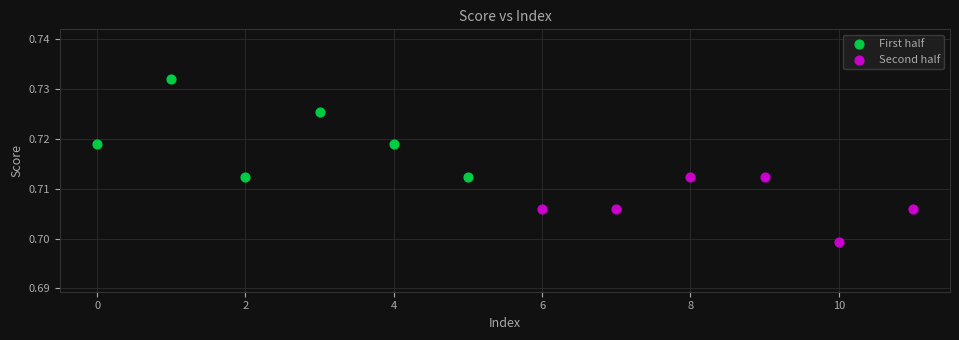

Which series has the widest spread of Y values?

First half